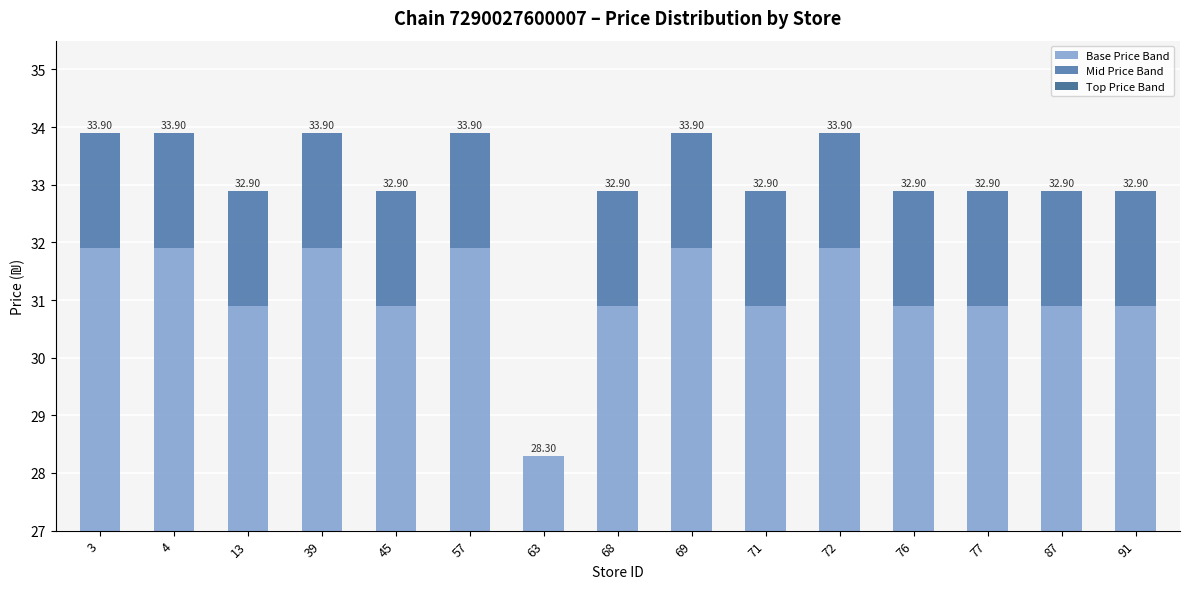

Reading left to right, list all the values displayed in this chart.

Base Price Band: 4.9	4.9	3.9	4.9	3.9	4.9	1.3	3.9	4.9	3.9	4.9	3.9	3.9	3.9	3.9
Mid Price Band: 2.0	2.0	2.0	2.0	2.0	2.0	0.0	2.0	2.0	2.0	2.0	2.0	2.0	2.0	2.0
Top Price Band: 0.0	0.0	0.0	0.0	0.0	0.0	0.0	0.0	0.0	0.0	0.0	0.0	0.0	0.0	0.0